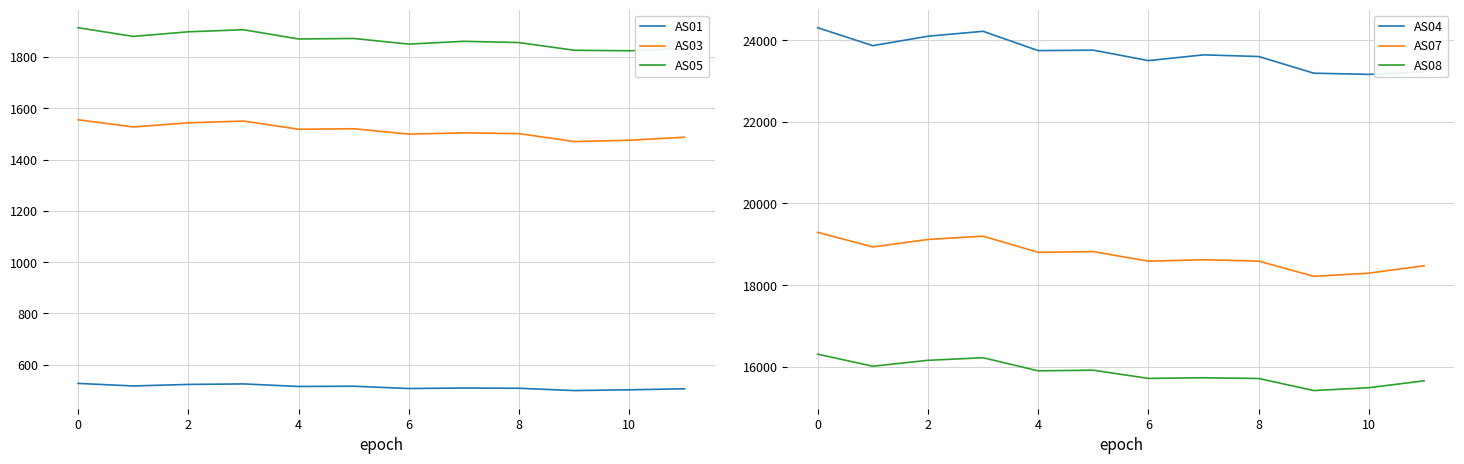

Rank the series by their maximum value, from highest to lowest.

AS04, AS07, AS08, AS05, AS03, AS01